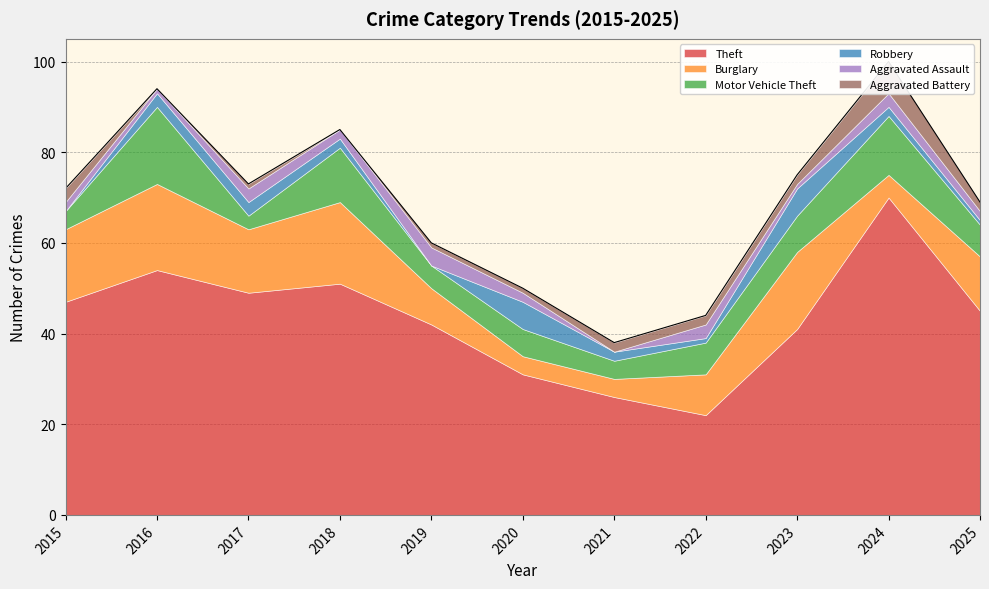

What is the total value across all series at 2018?

85